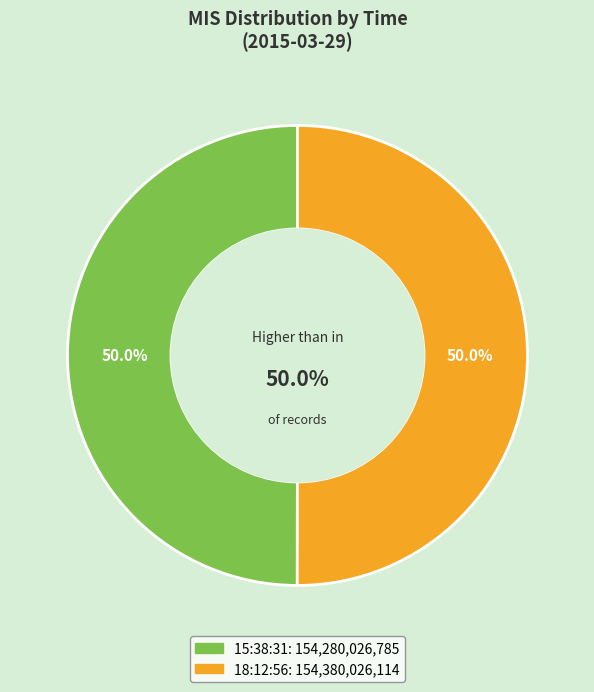

Which slice is the largest?

18:12:56